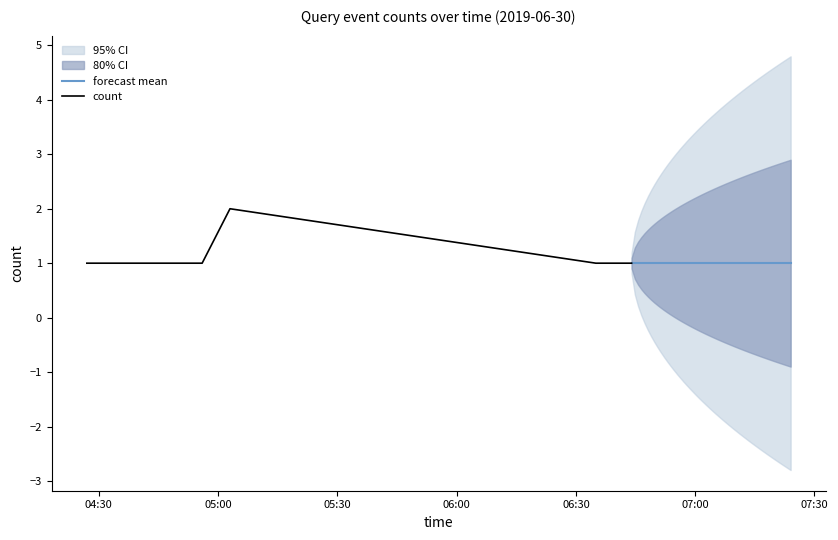

Reading left to right, extract all data points from this chart.

2019-06-30 04:27:00=1	2019-06-30 04:56:00=1	2019-06-30 05:03:00=2	2019-06-30 06:35:00=1	2019-06-30 06:36:00=1	2019-06-30 06:44:00=1